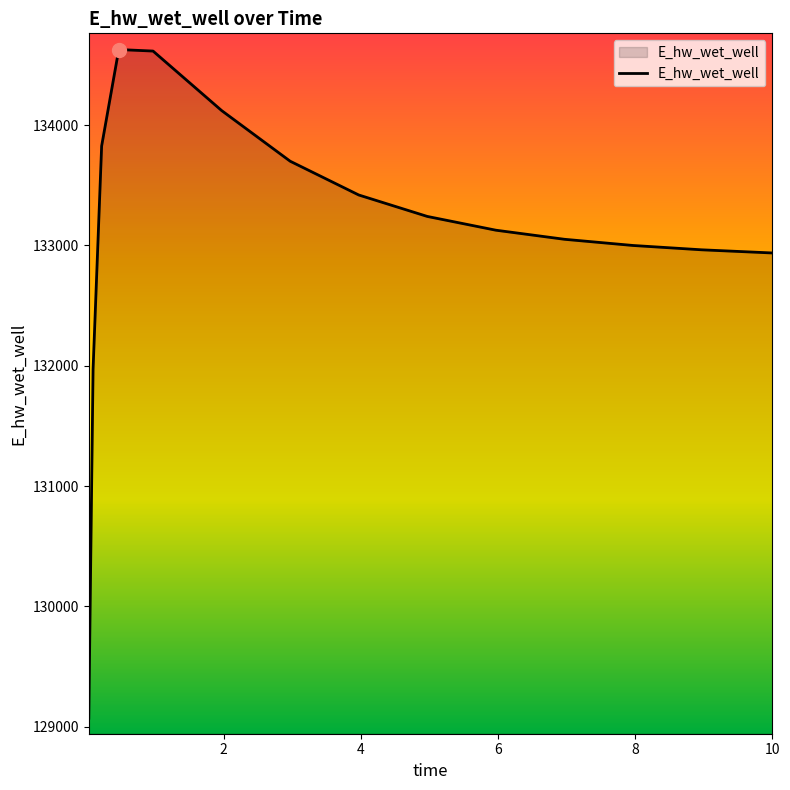

What is the maximum value shown in the chart?

134627.9